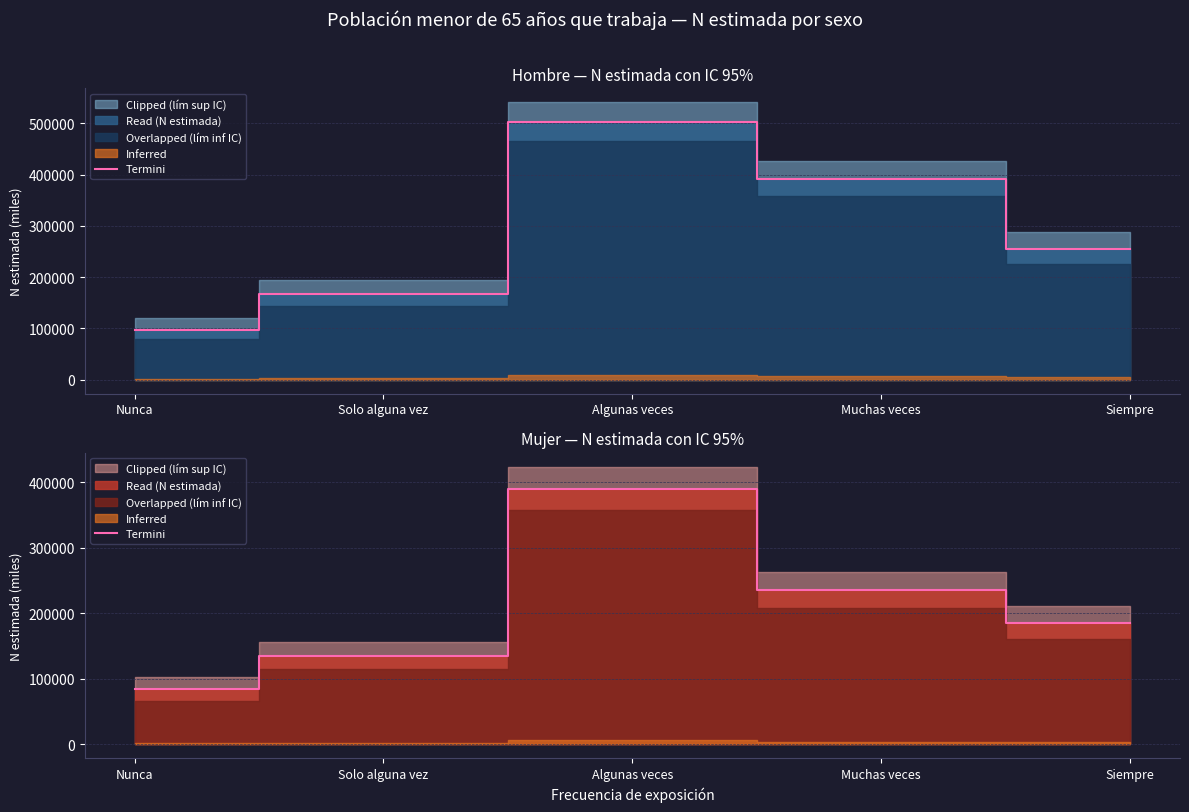

How many values are below 184628?

2